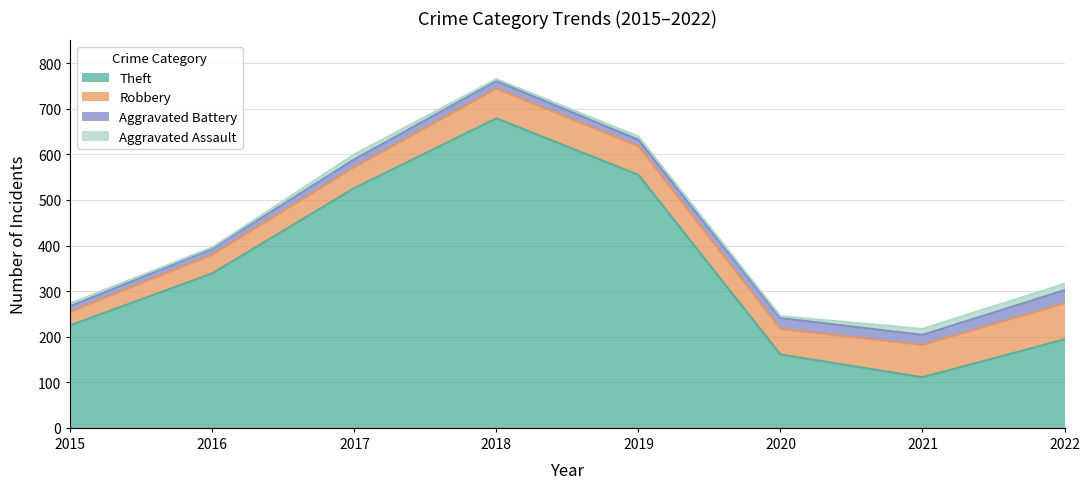

Reading left to right, what are all the values shown in this chart?

Aggravated Assault: 6	3	11	4	7	4	13	14
Aggravated Battery: 12	13	17	17	14	24	22	29
Robbery: 30	41	46	65	63	56	71	79
Theft: 225	339	526	679	555	161	111	194